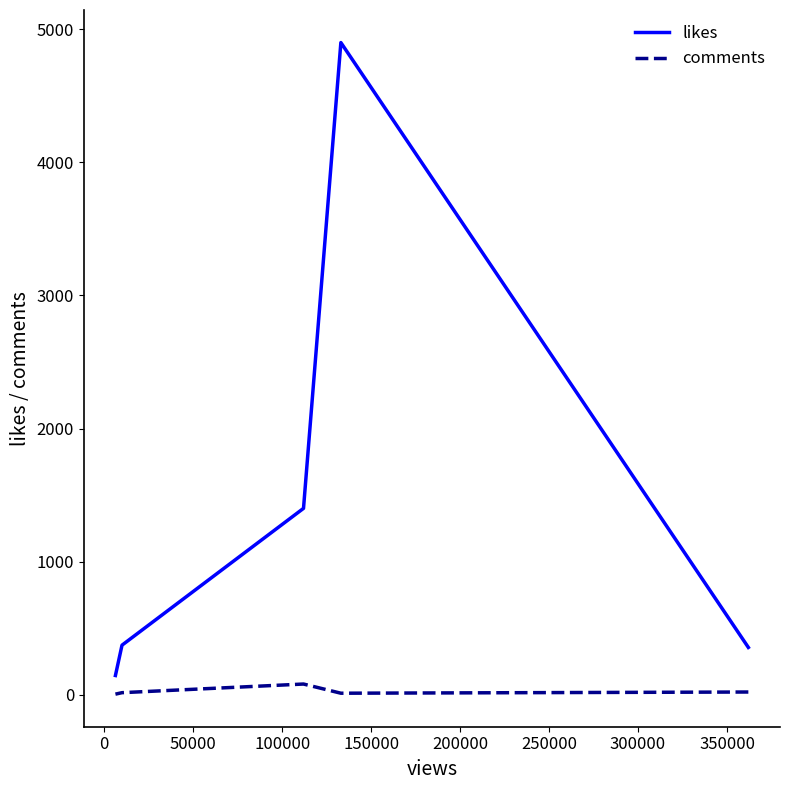

Which series has the largest range (max minus min)?

likes